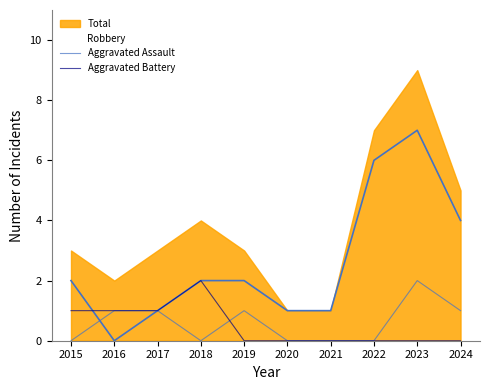

At which category does Aggravated Battery reach its first local peak?

2018